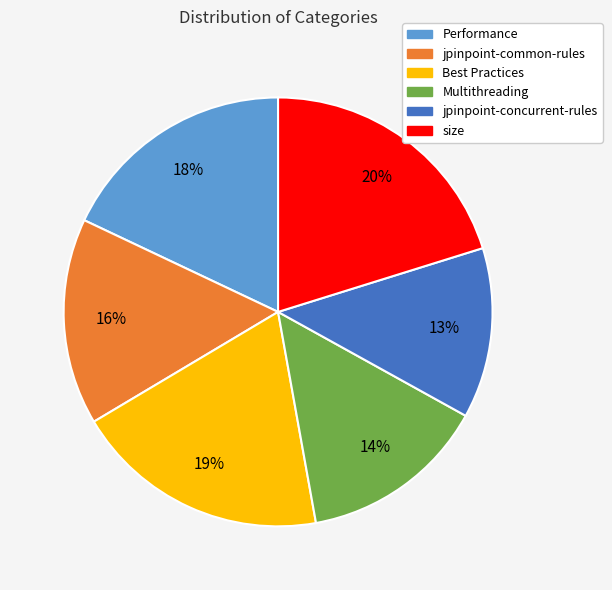

To the nearest percent, what is the difference between the Multithreading and Performance slice percentages?

4%